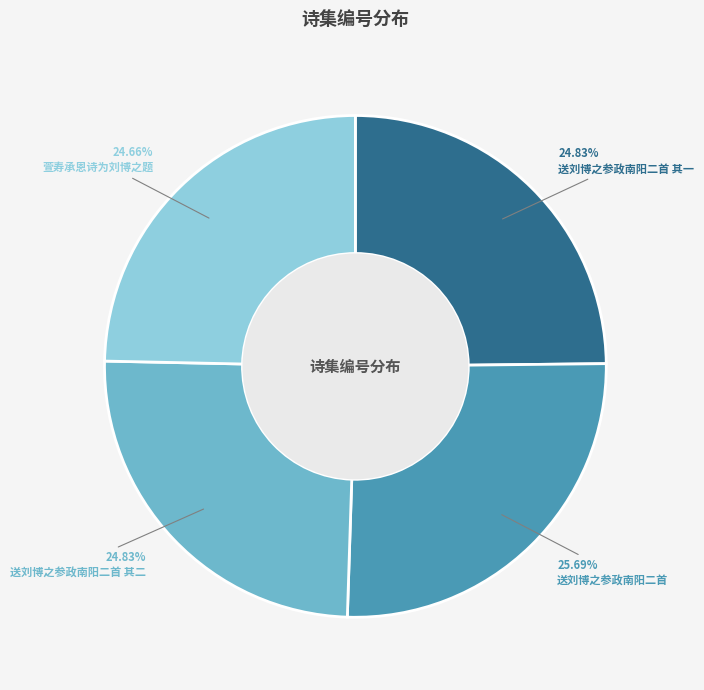

To the nearest percent, what is the average slice percentage?

25%